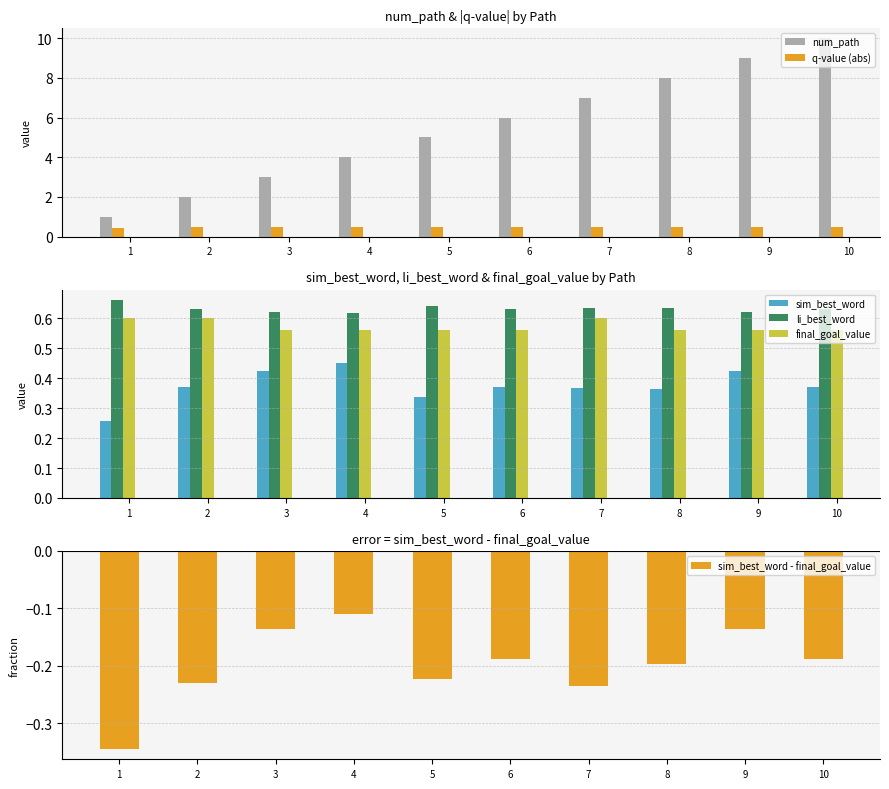

Is it true that sim_best_word equals 0.4 at 9?

True